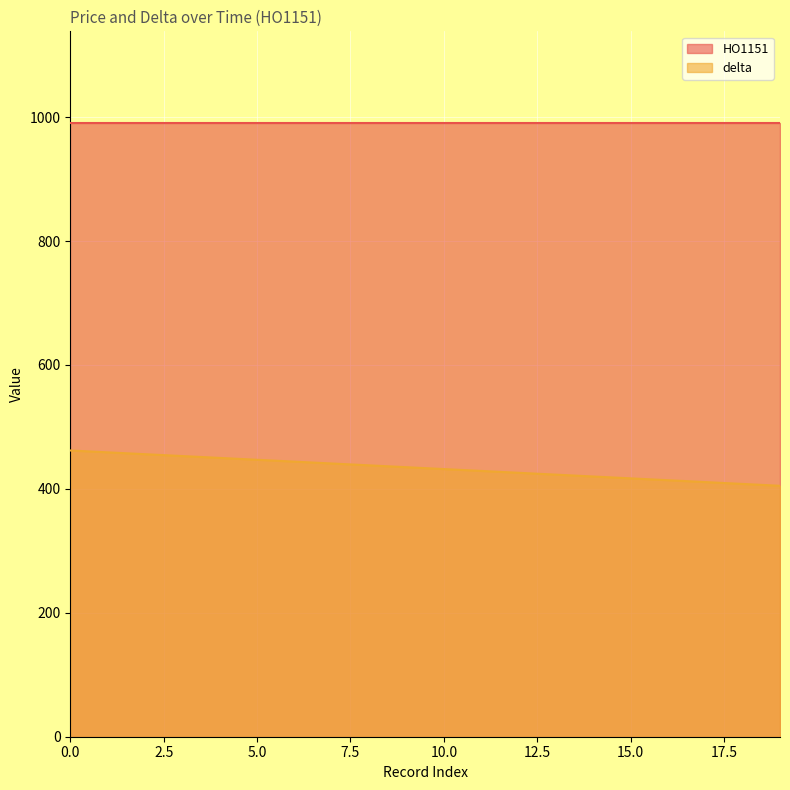

What is the smallest value displayed?

405